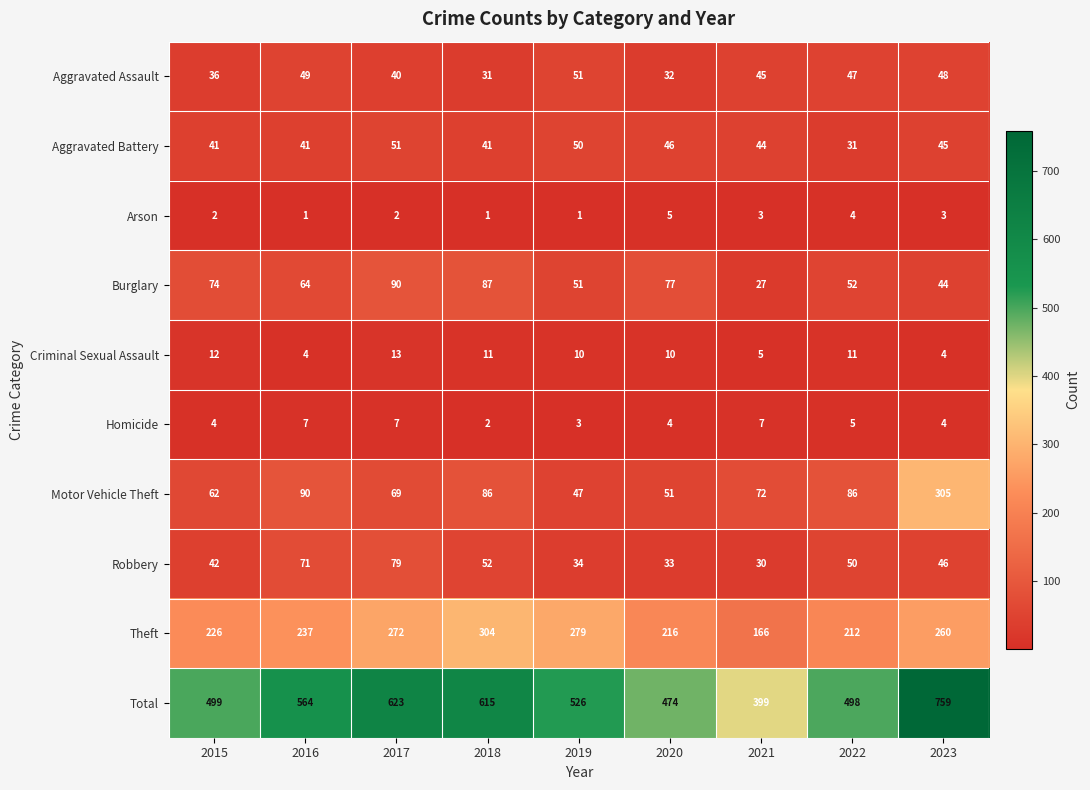

What is the spread (max minus min) of values at 2015?

497